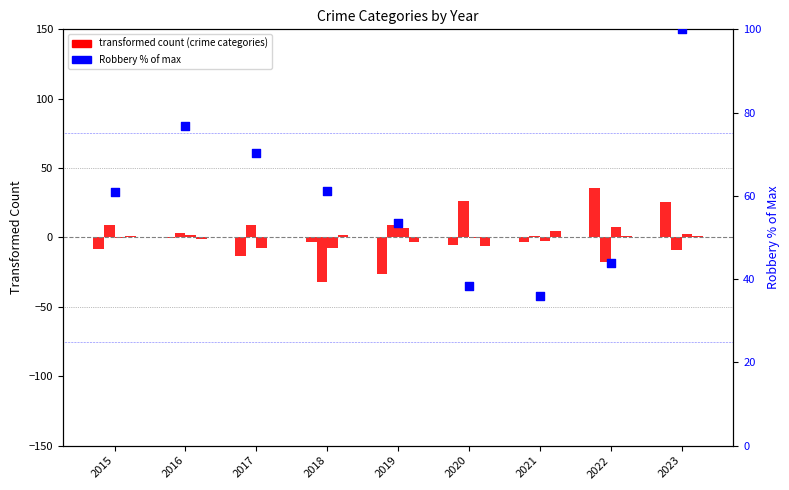

Which series has the largest total across all categories?

Robbery %